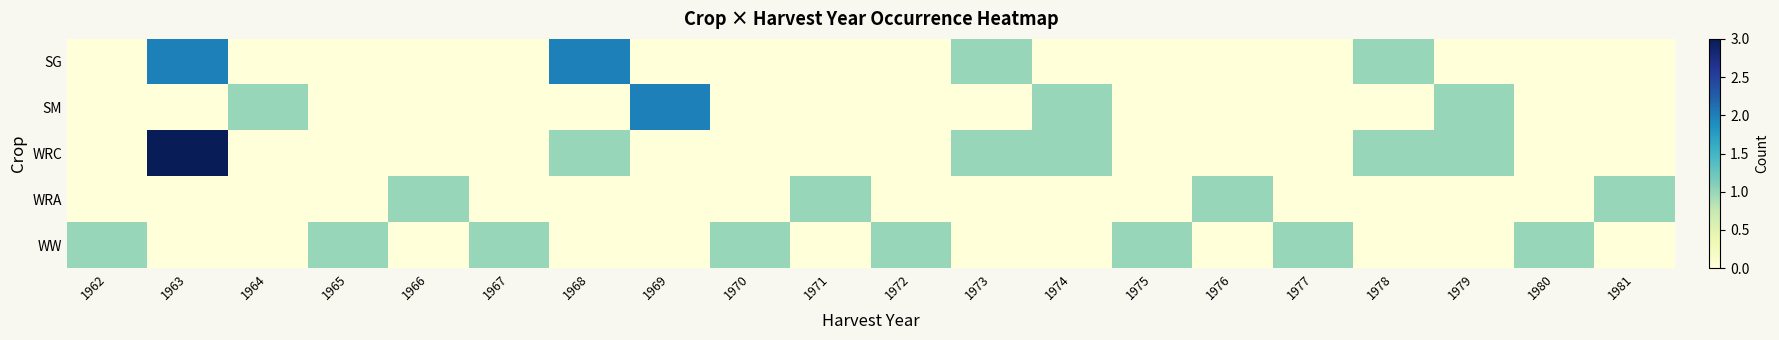

Reading left to right, extract all data points from this chart.

SG: 1962=0	1963=2	1964=0	1965=0	1966=0	1967=0	1968=2	1969=0	1970=0	1971=0	1972=0	1973=1	1974=0	1975=0	1976=0	1977=0	1978=1	1979=0	1980=0	1981=0
SM: 1962=0	1963=0	1964=1	1965=0	1966=0	1967=0	1968=0	1969=2	1970=0	1971=0	1972=0	1973=0	1974=1	1975=0	1976=0	1977=0	1978=0	1979=1	1980=0	1981=0
WRC: 1962=0	1963=3	1964=0	1965=0	1966=0	1967=0	1968=1	1969=0	1970=0	1971=0	1972=0	1973=1	1974=1	1975=0	1976=0	1977=0	1978=1	1979=1	1980=0	1981=0
WRA: 1962=0	1963=0	1964=0	1965=0	1966=1	1967=0	1968=0	1969=0	1970=0	1971=1	1972=0	1973=0	1974=0	1975=0	1976=1	1977=0	1978=0	1979=0	1980=0	1981=1
WW: 1962=1	1963=0	1964=0	1965=1	1966=0	1967=1	1968=0	1969=0	1970=1	1971=0	1972=1	1973=0	1974=0	1975=1	1976=0	1977=1	1978=0	1979=0	1980=1	1981=0